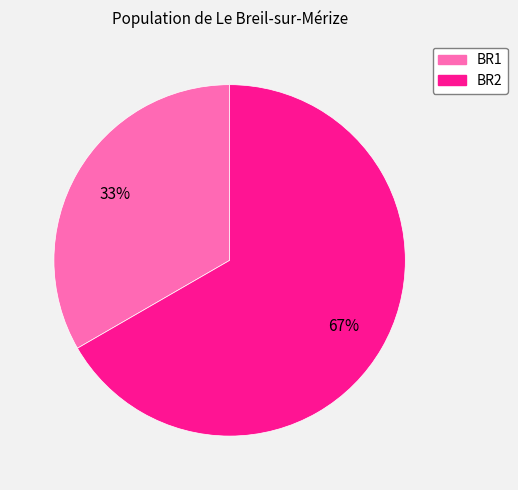

Does any single category account for the majority?

Yes